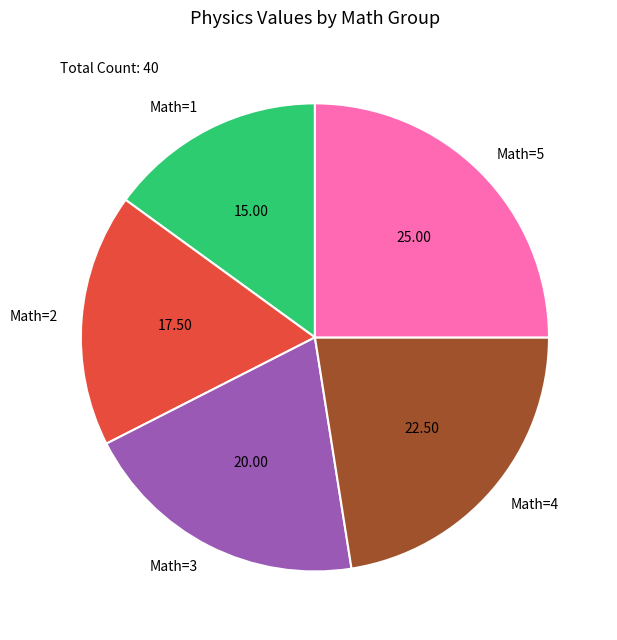

What is the ratio of the value at Math=1 to the value at Math=5?

0.6